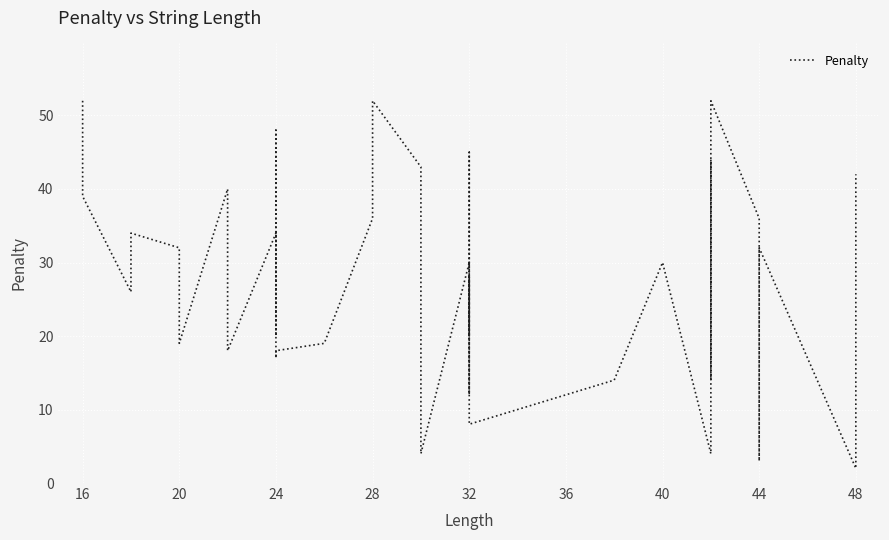

What is the difference between the second highest and minimum values?

50